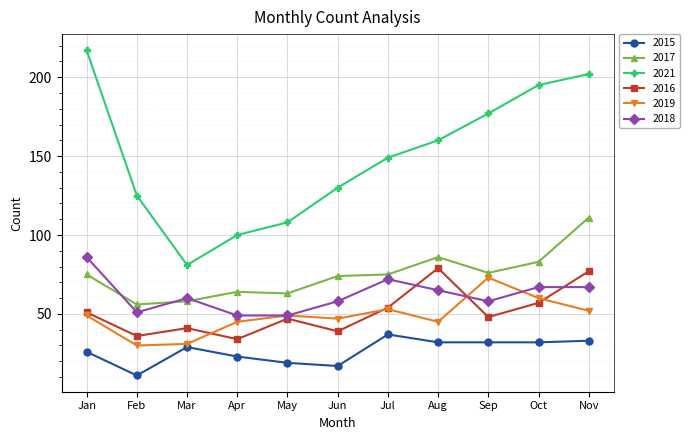

Where do 2016 and 2018 first cross each other?

Jul and Aug